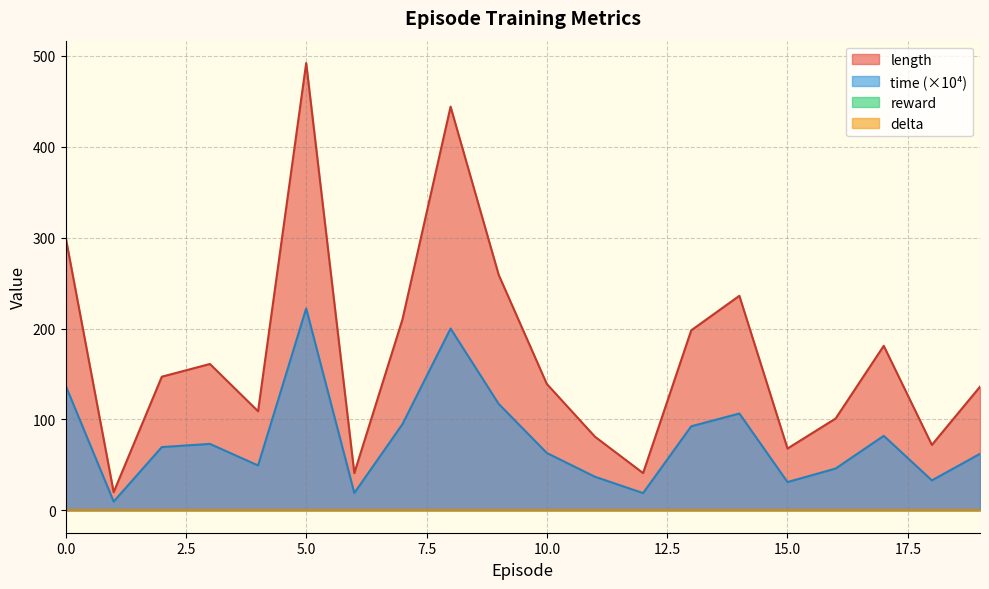

Does the chart display data point markers on the line(s)?

No